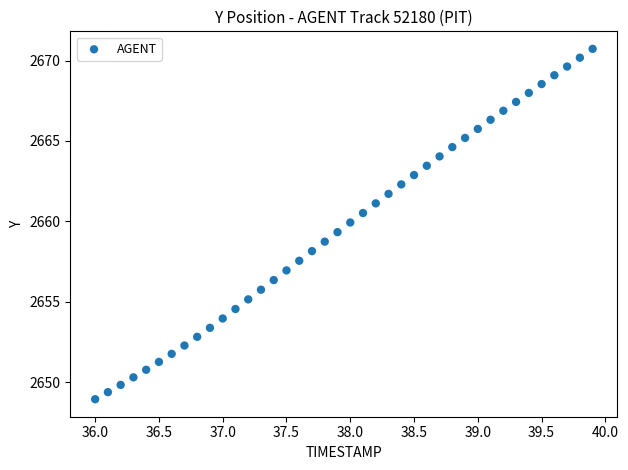

What is the range of Y values (max minus min)?

21.8